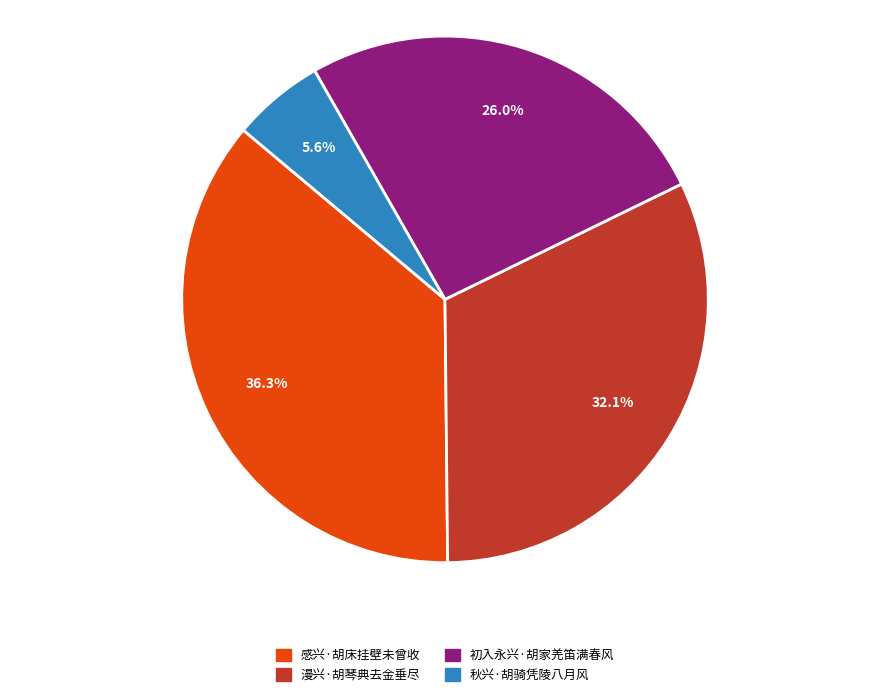

To the nearest percent, what portion does 感兴·胡床挂壁未曾收 represent?

36%